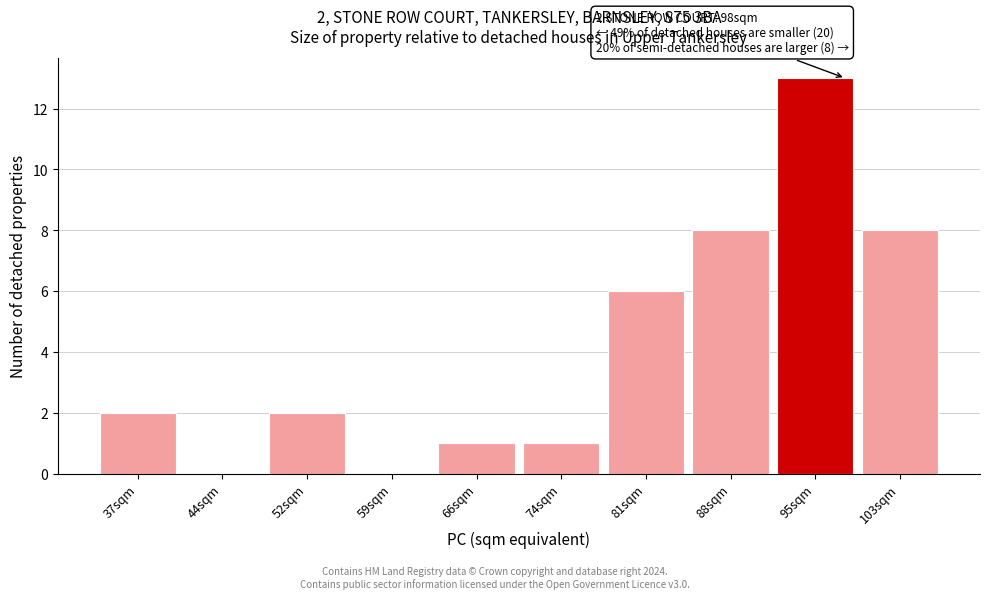

Reading right to left, extract all data points from this chart.

103sqm=8	95sqm=13	88sqm=8	81sqm=6	74sqm=1	66sqm=1	59sqm=0	52sqm=2	44sqm=0	37sqm=2